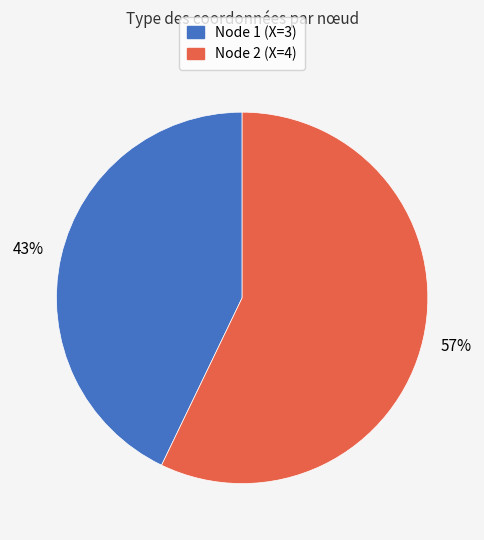

Is there a majority slice in this chart?

Yes